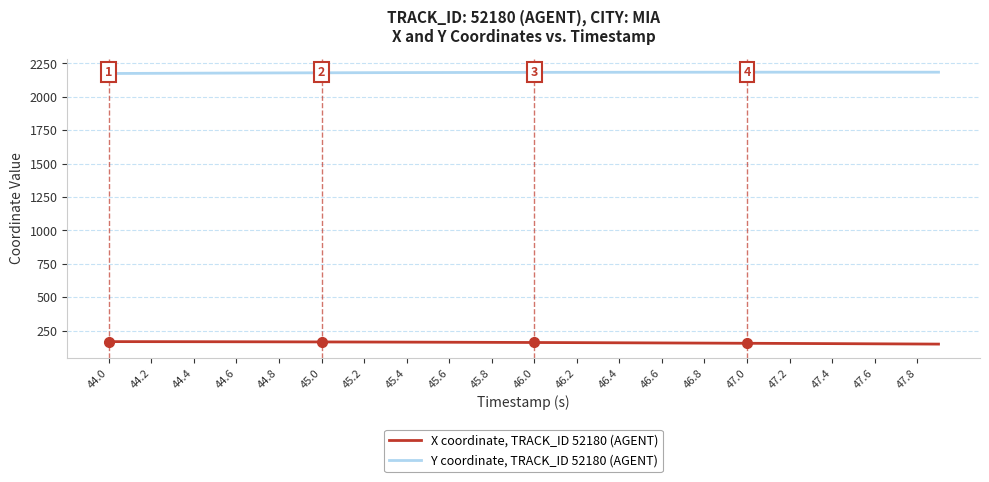

Which series has the largest total across all categories?

Y coordinate, TRACK_ID 52180 (AGENT)